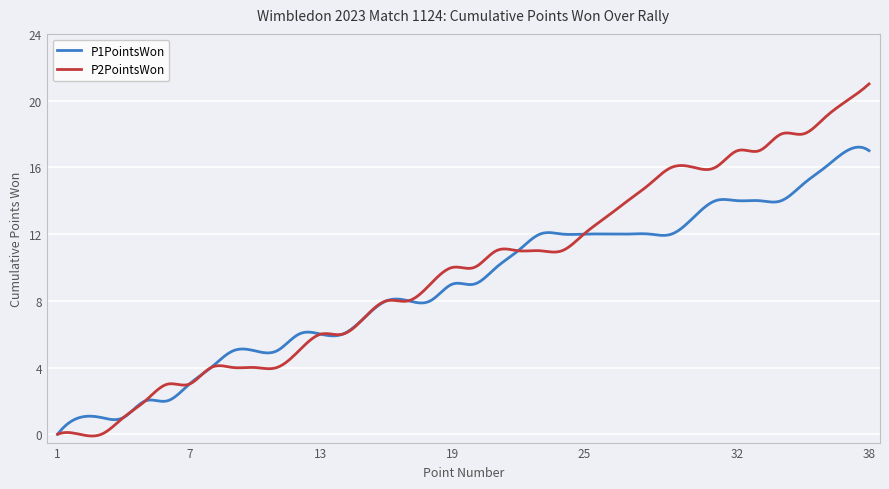

True or false: P2PointsWon and P1PointsWon intersect in this chart.

True